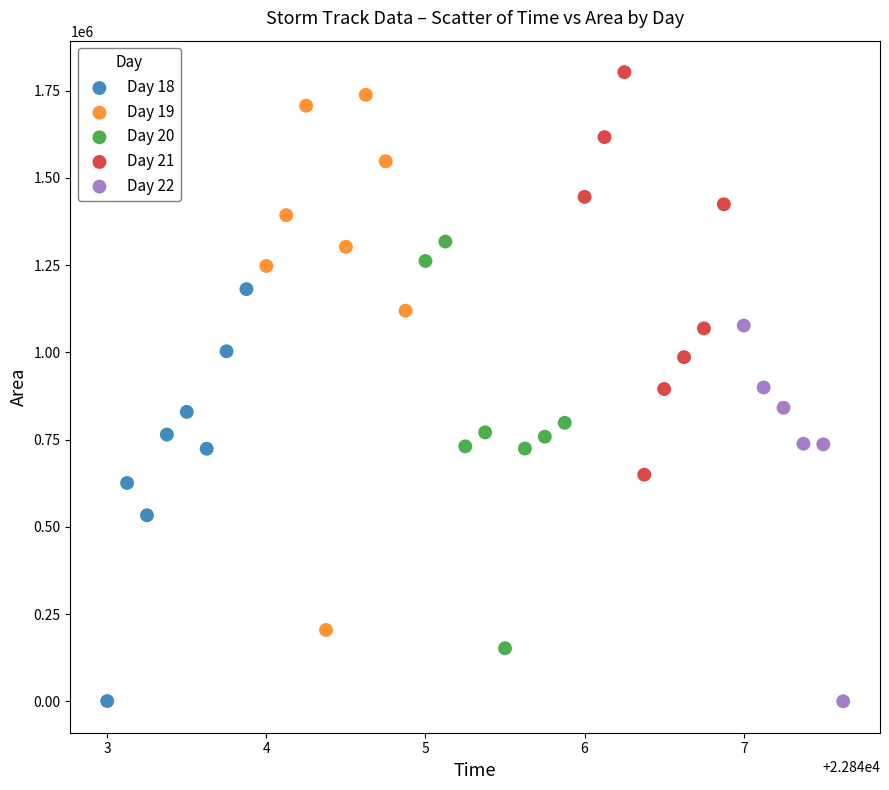

Which series reaches the maximum Y coordinate?

Day 21